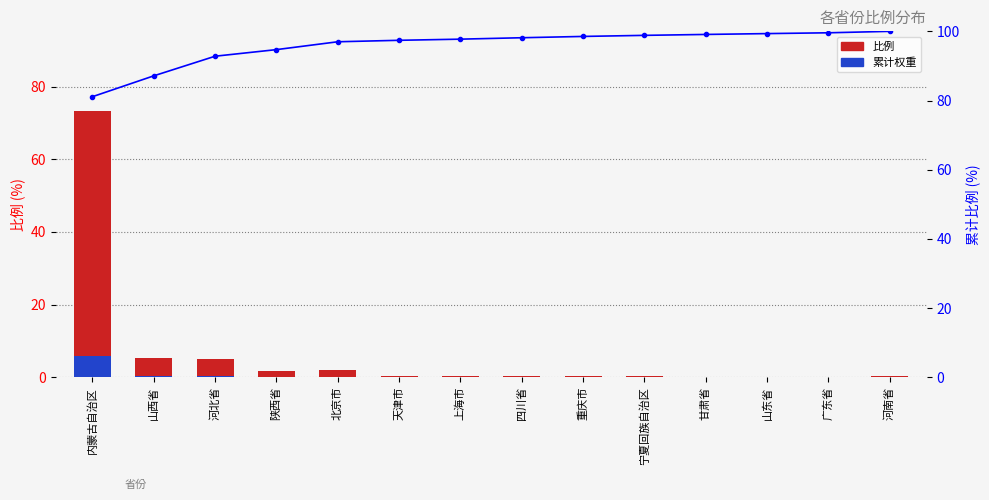

What is the difference between the highest and lowest values at 山东省?

99.3